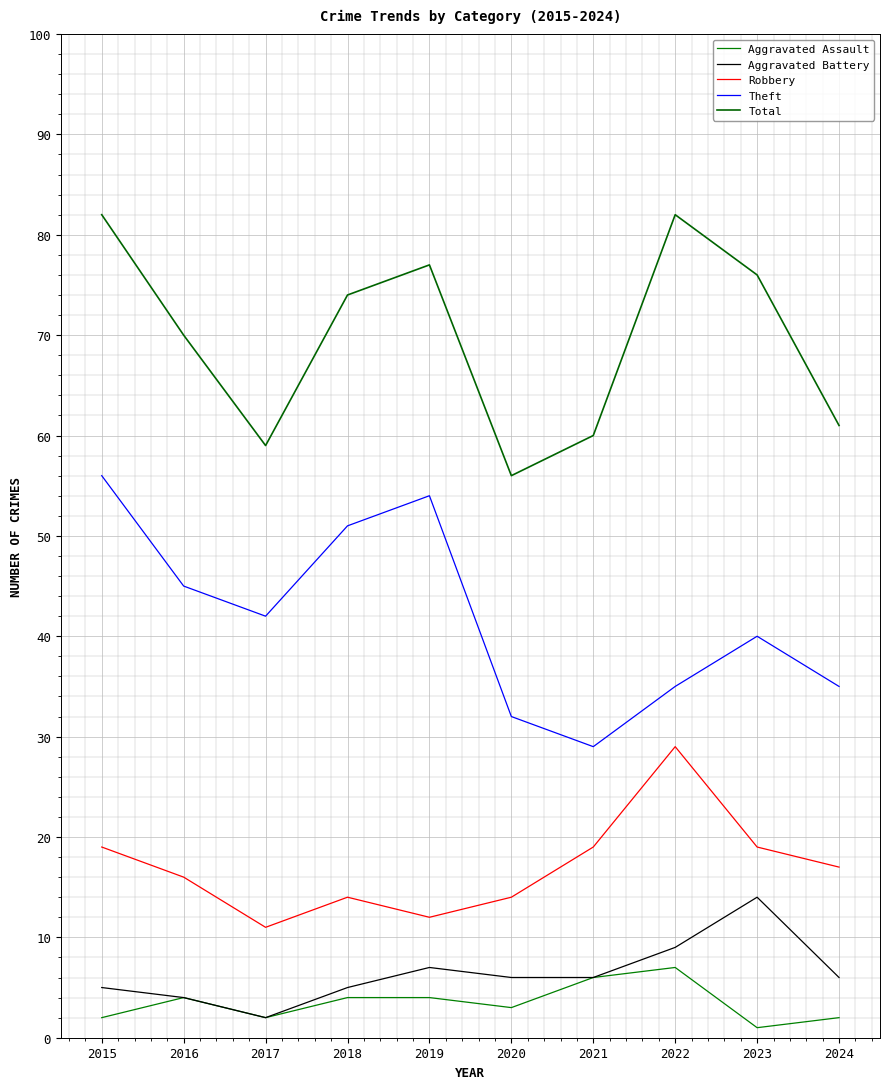

Where is the first local maximum for Aggravated Assault?

2016